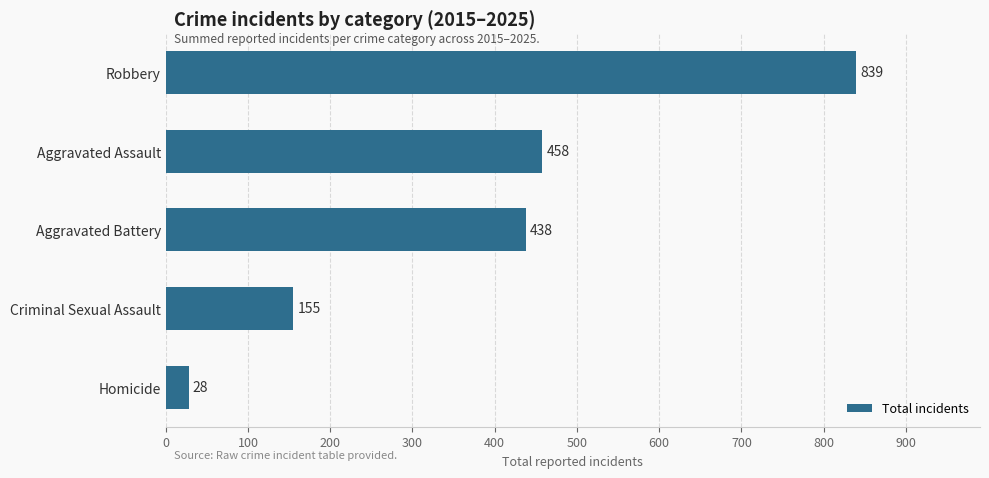

What is the change in value from Homicide to Criminal Sexual Assault?

+127